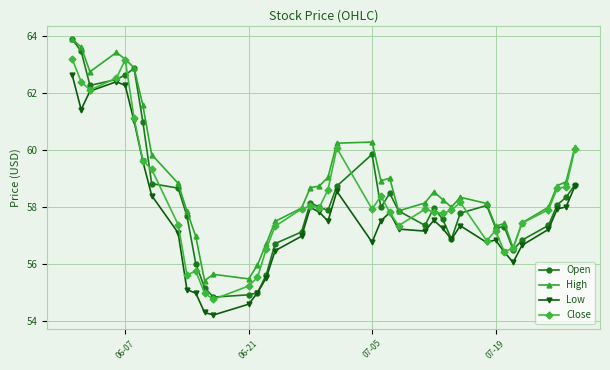

What is the maximum value shown in the chart?

63.9